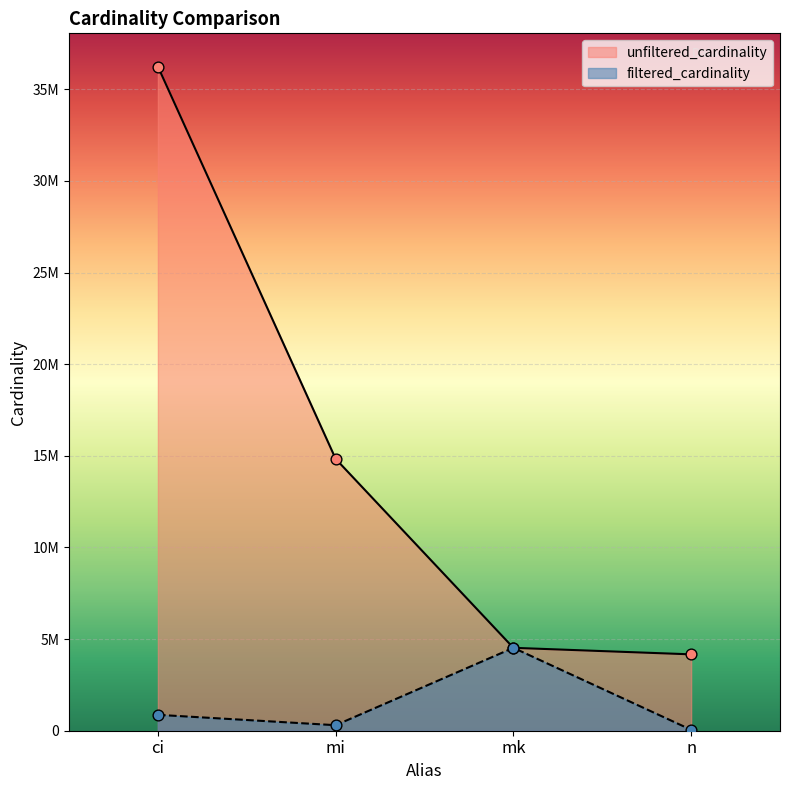

Which series reaches the maximum Y coordinate?

unfiltered_cardinality